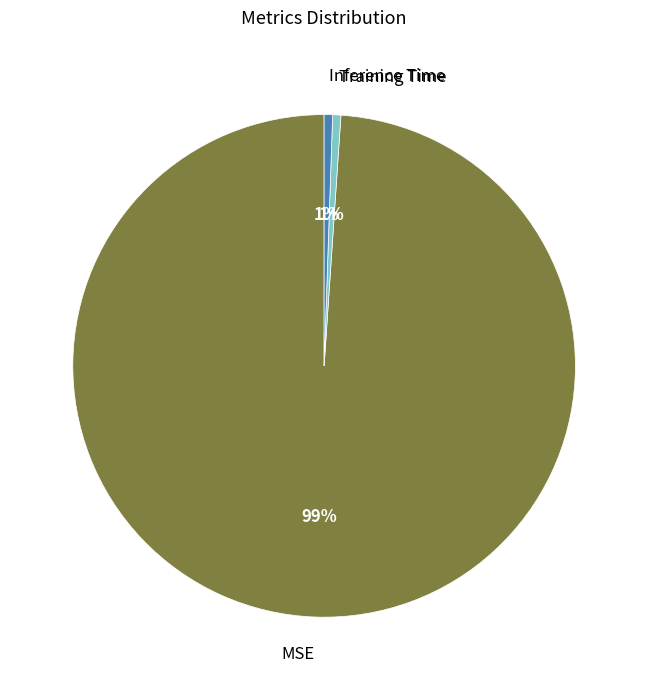

How many segments does this pie chart have?

3